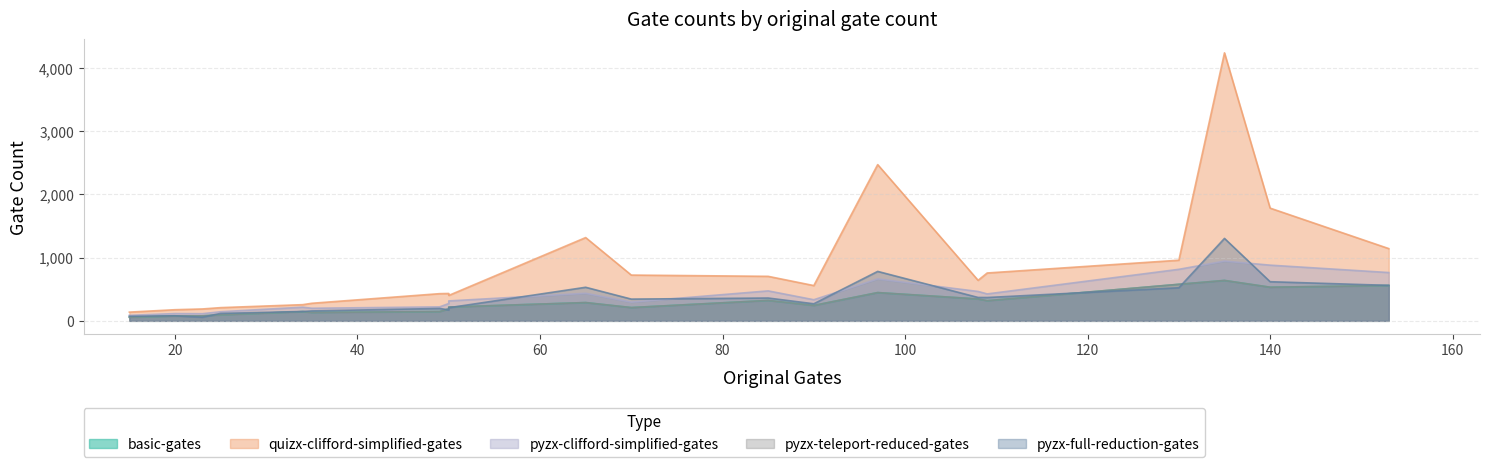

Is the value of pyzx-full-reduction-gates at 130 greater than the value of quizx-clifford-simplified-gates at 135?

No